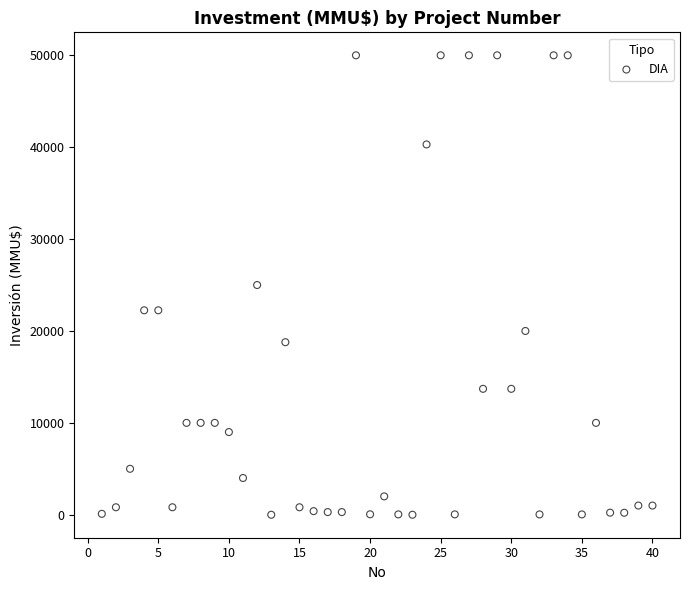

What is the range of Y values (max minus min)?

50000